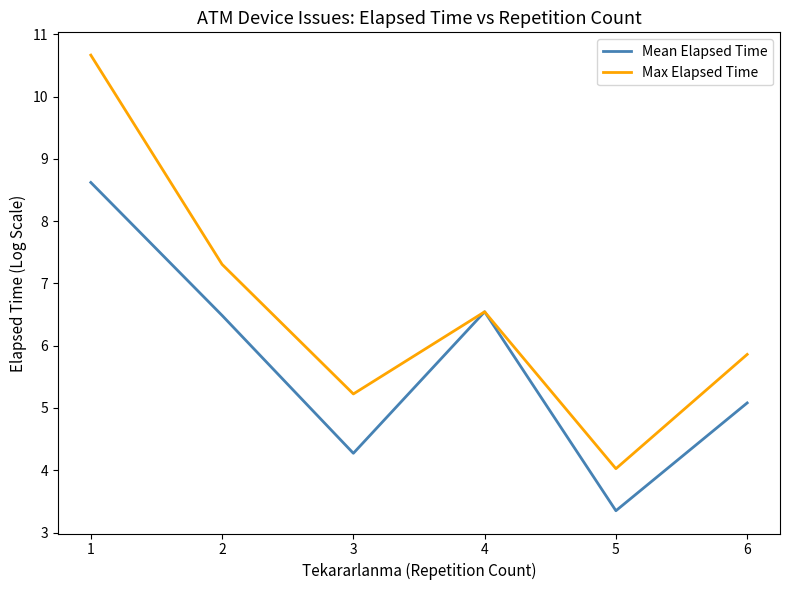

Is the value of Max Elapsed Time at 5 greater than the value of Mean Elapsed Time at 6?

No